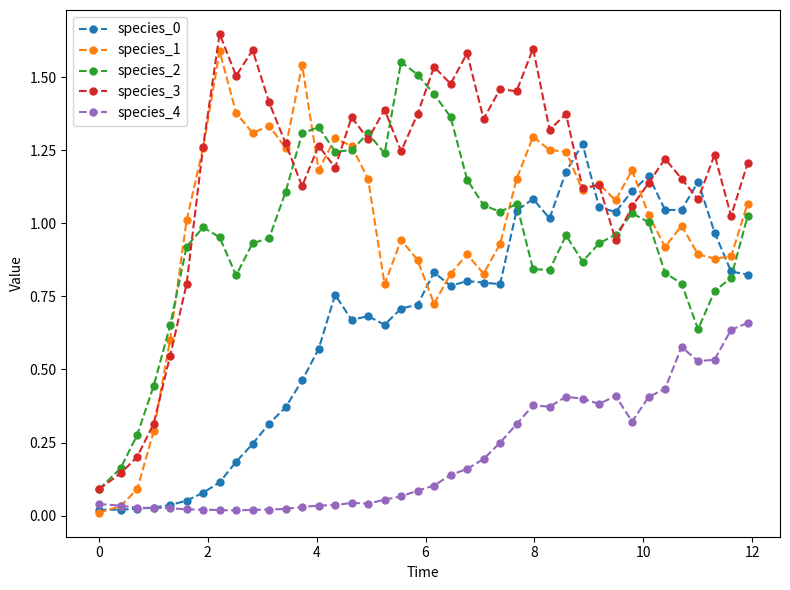

Which series has the largest total across all categories?

species_3